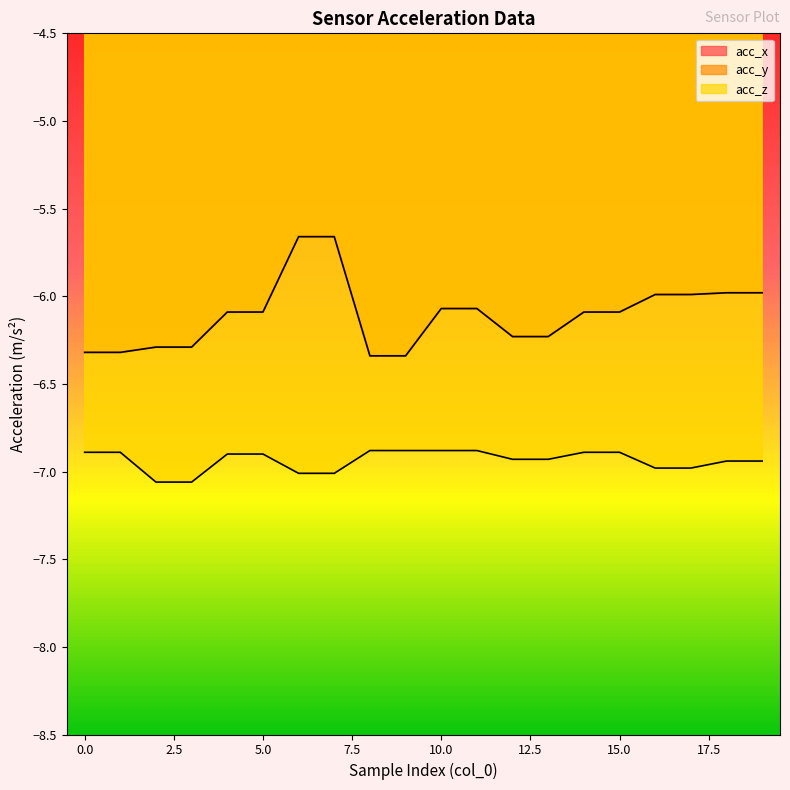

At which category is the sum across all series the highest?

6